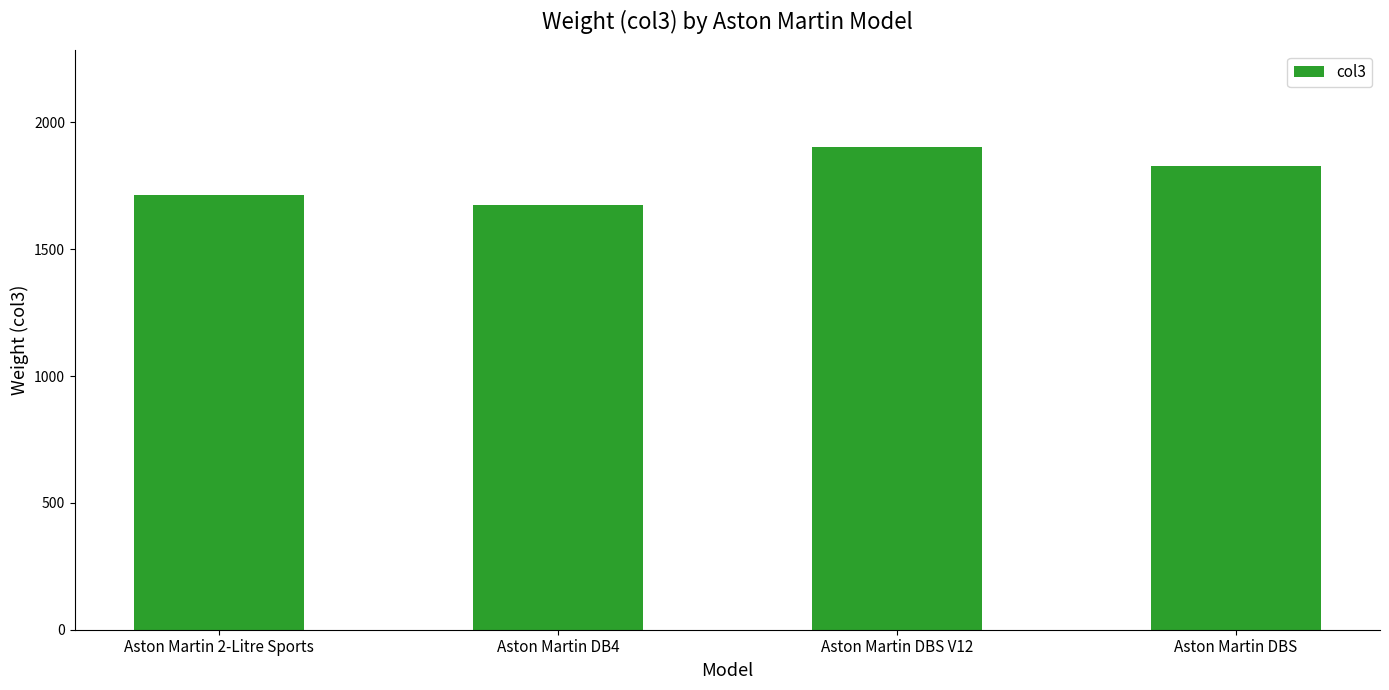

What is the sum of all values?

7126